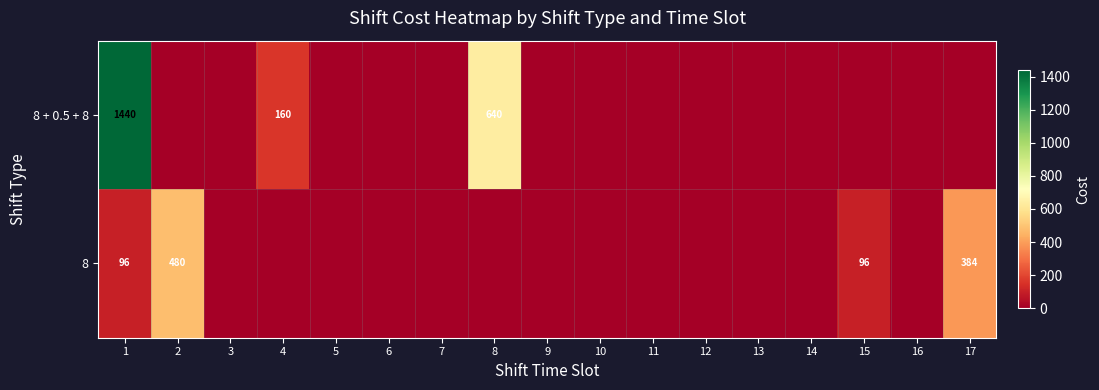

Is it true that 8 equals 161 at 17?

False